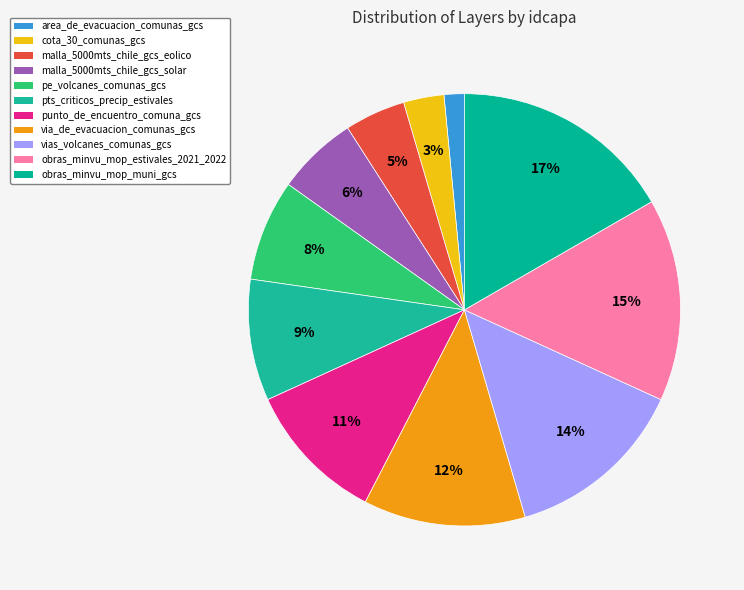

How many segments does this pie chart have?

11